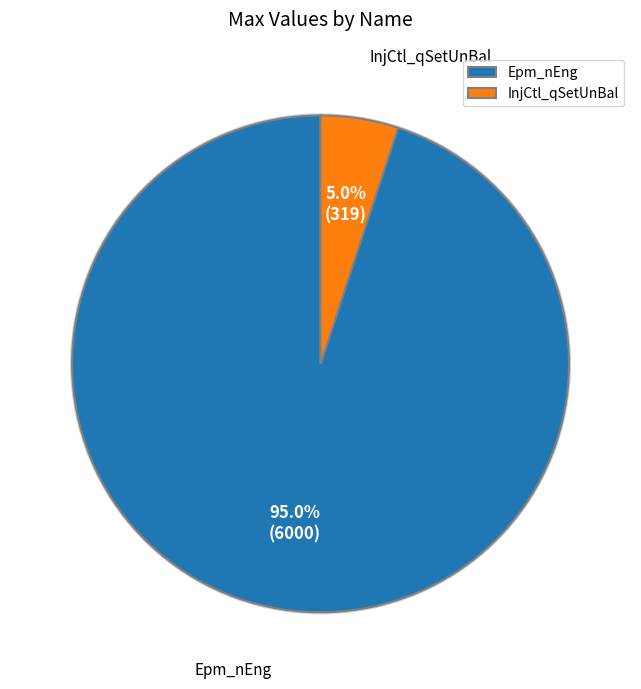

To the nearest percent, what is the difference between the largest and smallest slice percentages?

90%